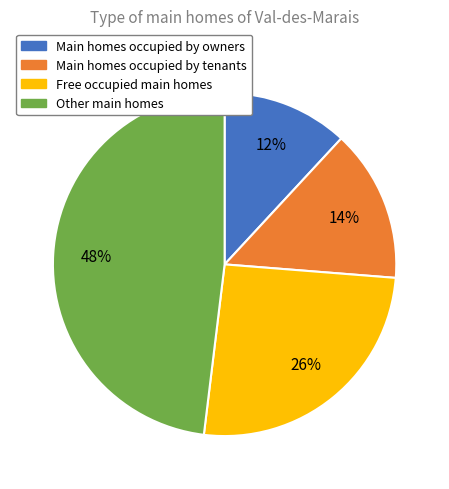

Combined, do Main homes occupied by owners and Other main homes account for over 50%?

Yes